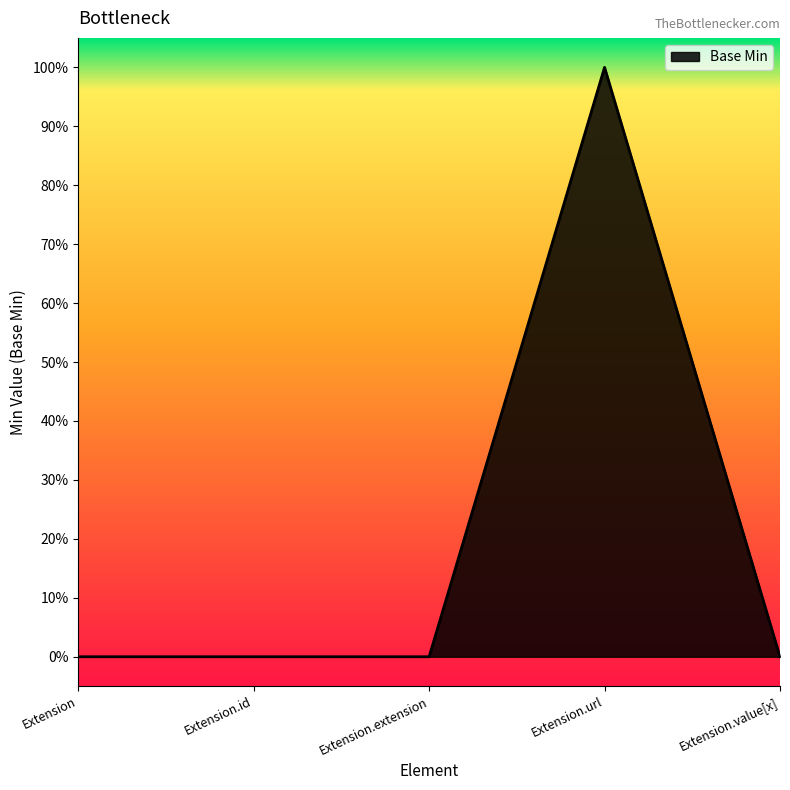

At which category does the data reach its first local peak?

Extension.url